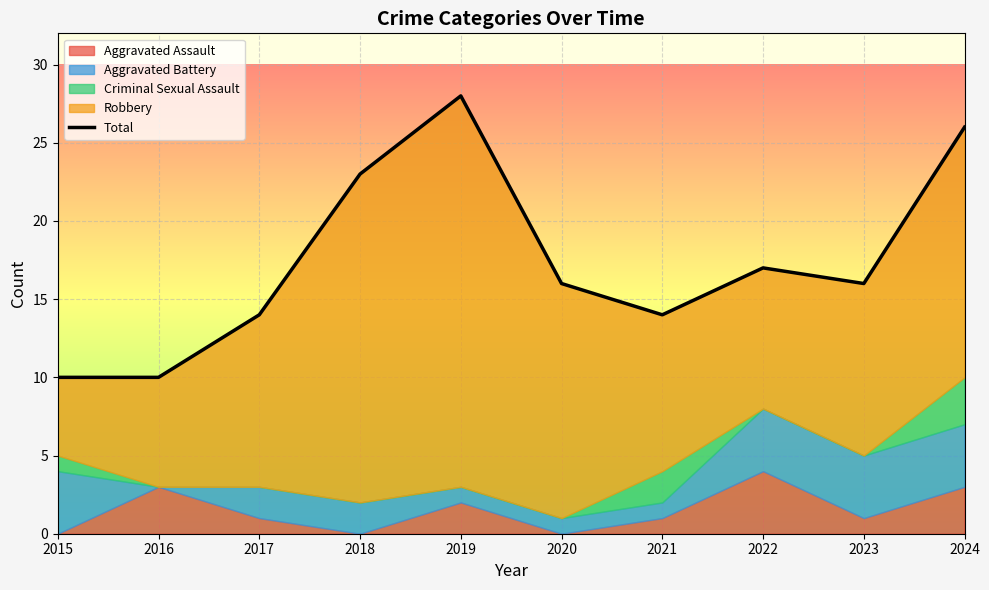

Reading left to right, transcribe all the data shown in this chart.

2015=10	2016=10	2017=14	2018=23	2019=28	2020=16	2021=14	2022=17	2023=16	2024=26